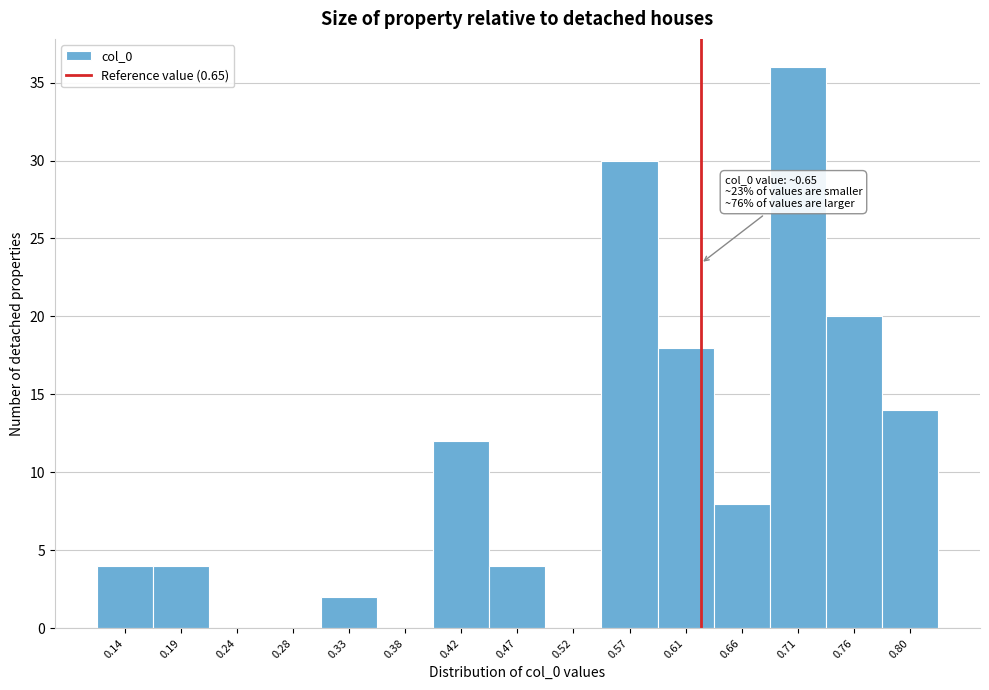

Reading left to right, transcribe all the data shown in this chart.

0.14=4	0.19=4	0.24=0	0.28=0	0.33=2	0.38=0	0.42=12	0.47=4	0.52=0	0.57=30	0.61=18	0.66=8	0.71=36	0.76=20	0.80=14